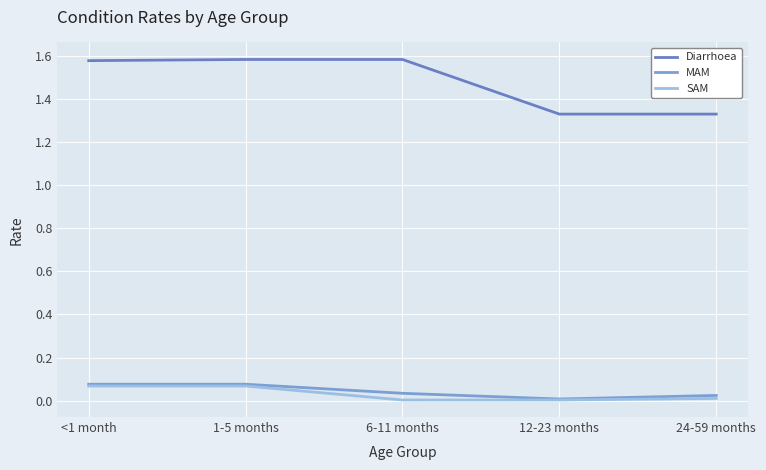

Is the value of SAM at 12-23 months greater than the value of MAM at 24-59 months?

No